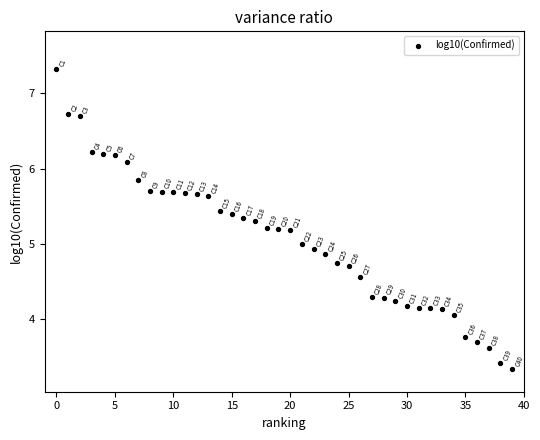

What is the range of Y values (max minus min)?

4.0